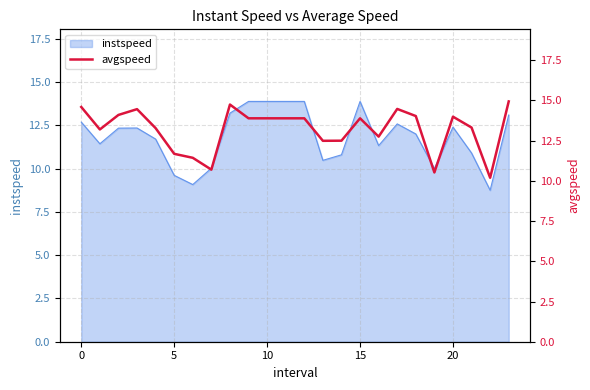

What is the minimum value for instspeed?

8.8